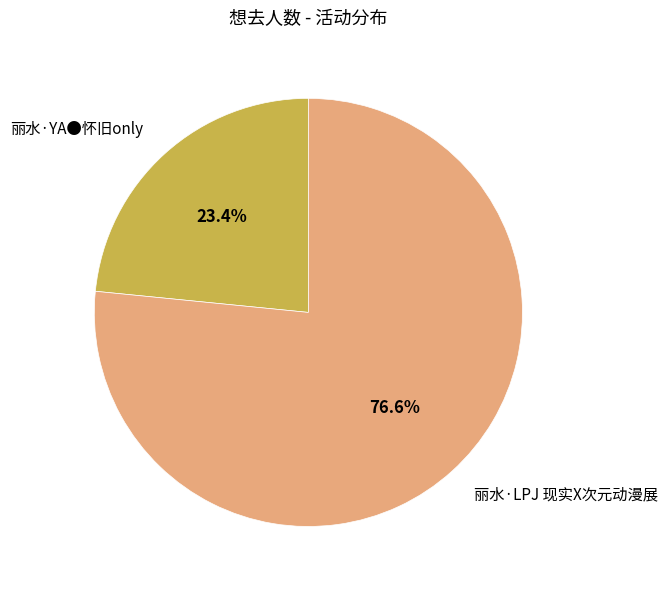

Between 丽水·LPJ 现实X次元动漫展 and 丽水·YA●怀旧only, which is larger?

丽水·LPJ 现实X次元动漫展